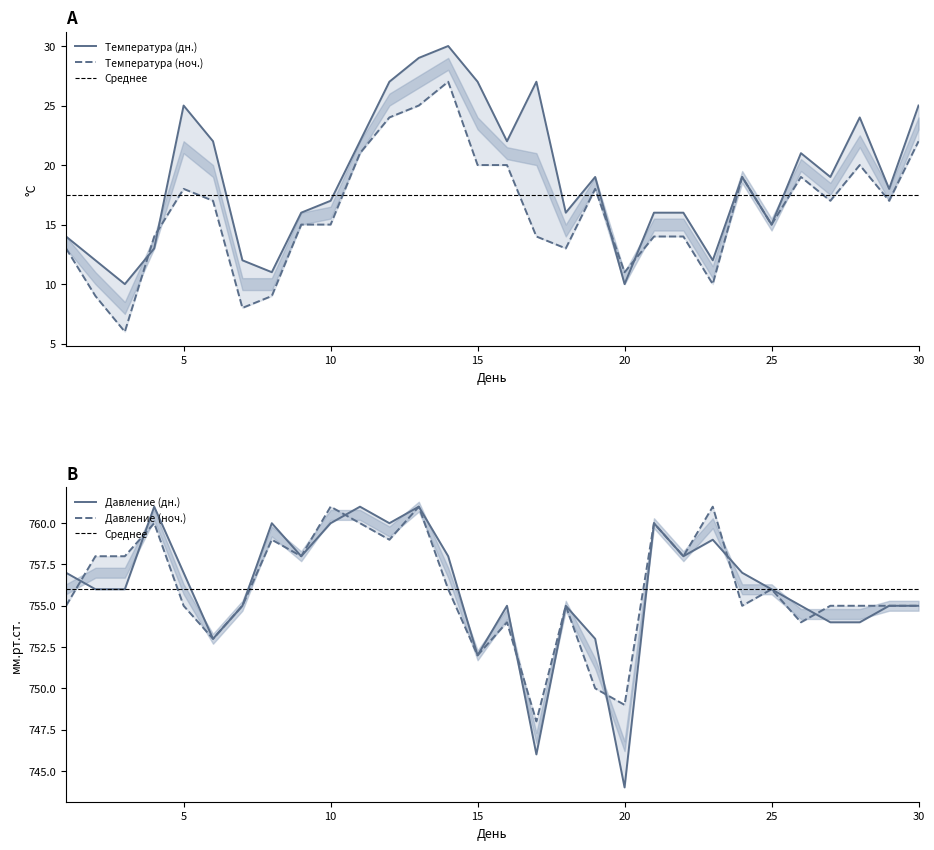

How many interior local valleys does the Давление series have?

7